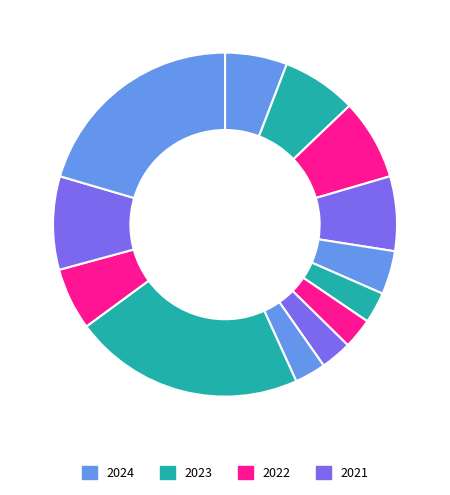

How many segments does this pie chart have?

13